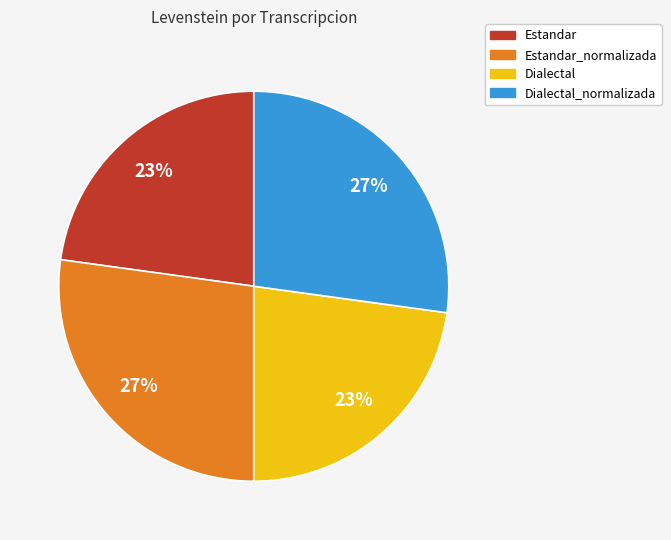

Is there any slice that represents more than half of the pie?

No